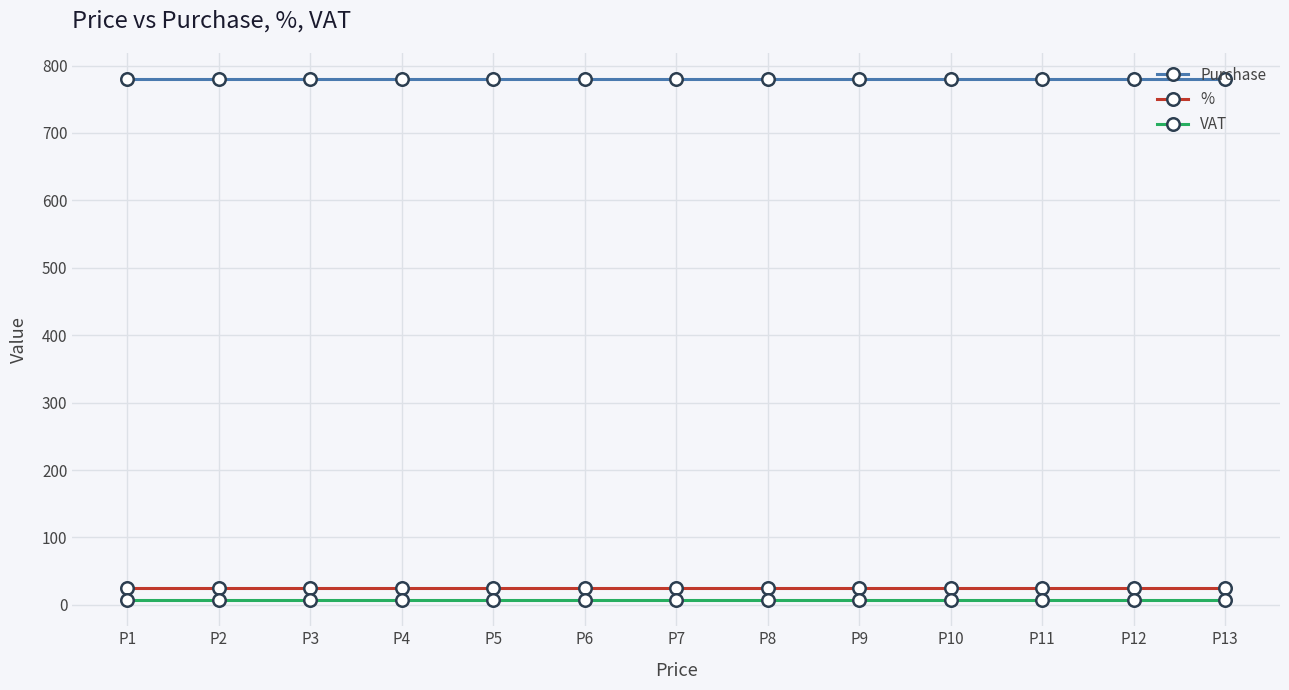

What is the sum of all Purchase values?

10140